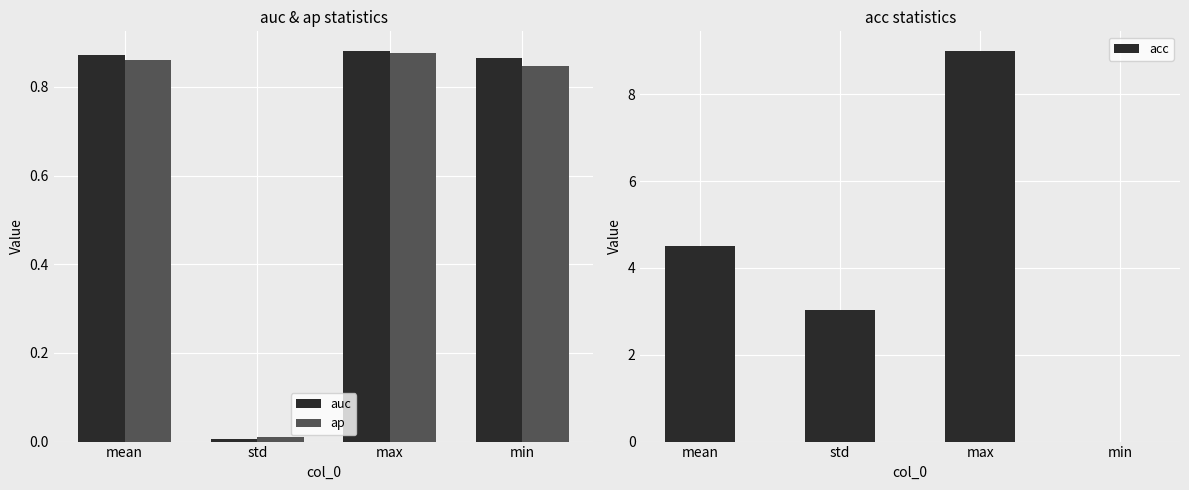

Rank the categories by ap value from lowest to highest.

std, min, mean, max